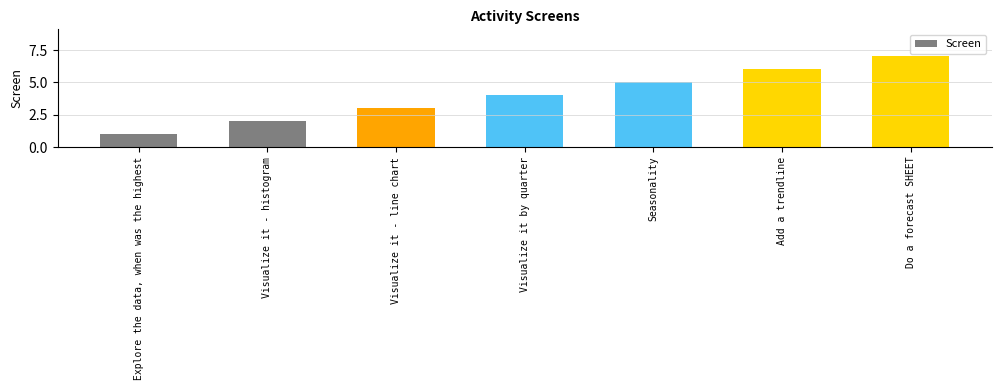

What is the difference between the second highest and minimum values?

5